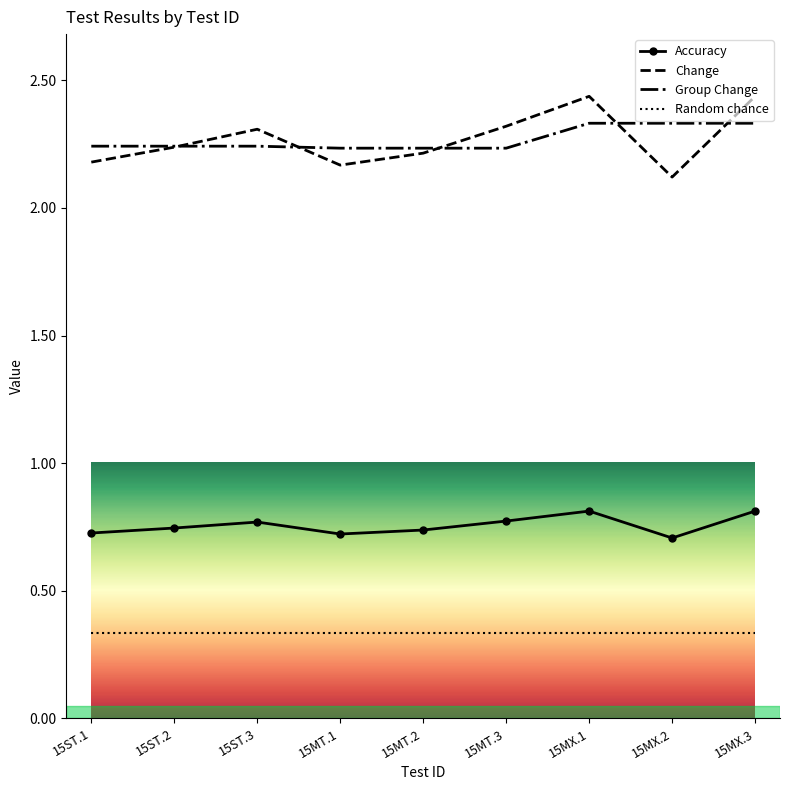

The value of Change at 15MX.2 is 2.1. True or false?

True